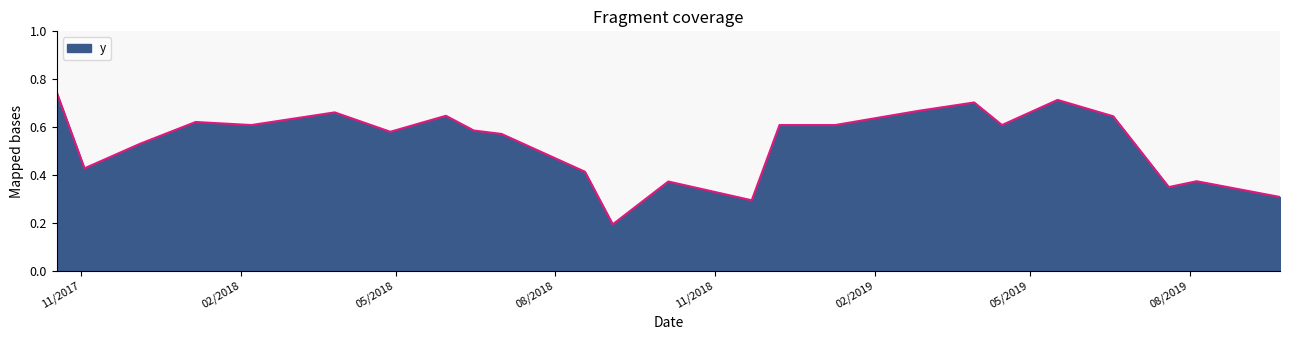

Does the chart have visible grid lines?

No